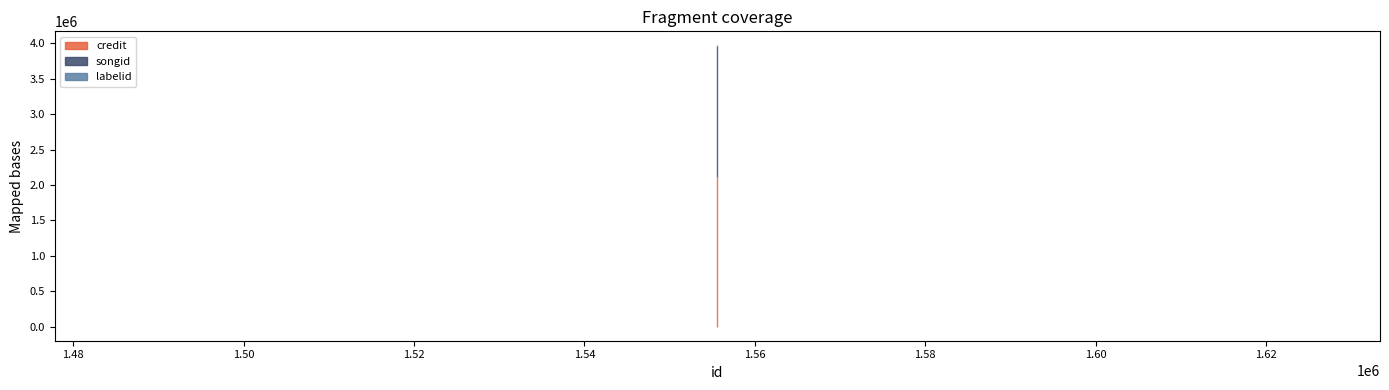

What is the minimum value shown in the chart?

2519